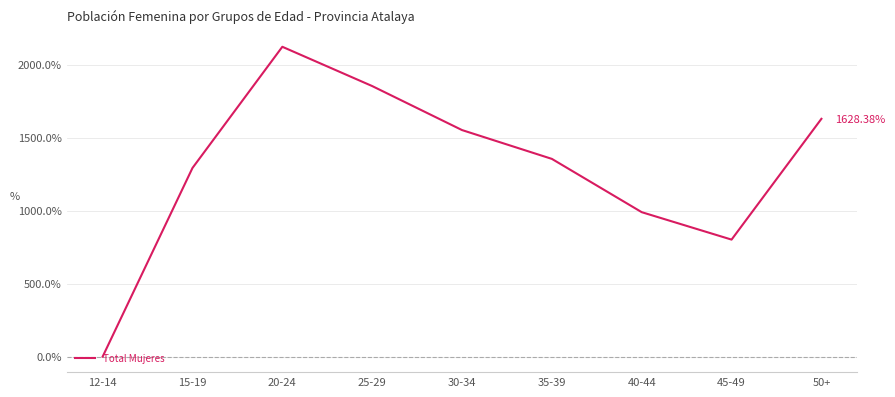

What is the difference between the maximum and second lowest values?

1320.3